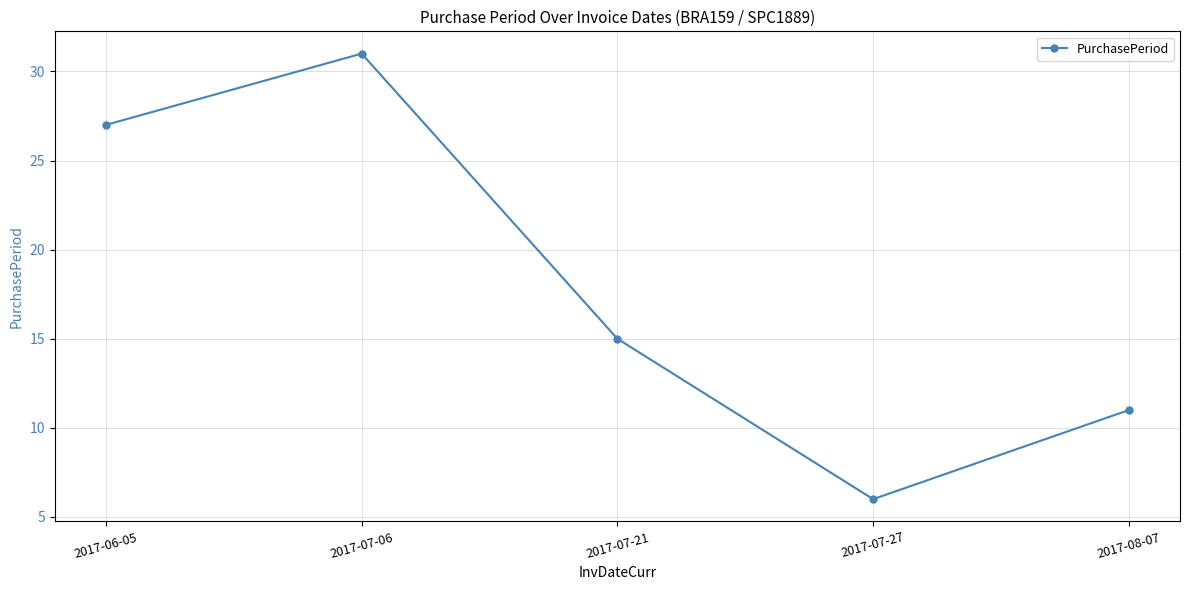

The chart shows a value of 15 at 2017-07-21. True or false?

True